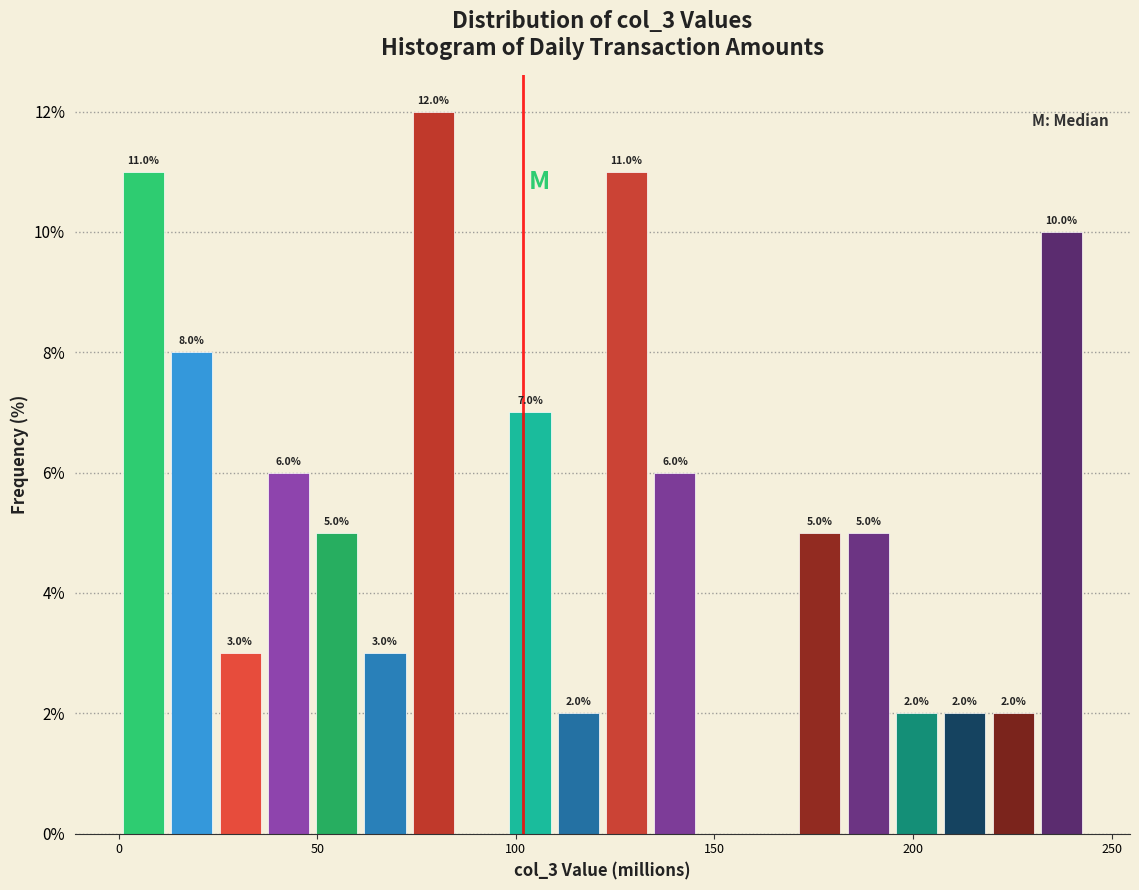

Read against the x-axis, roughly where is the centre of the tallest bar?

80